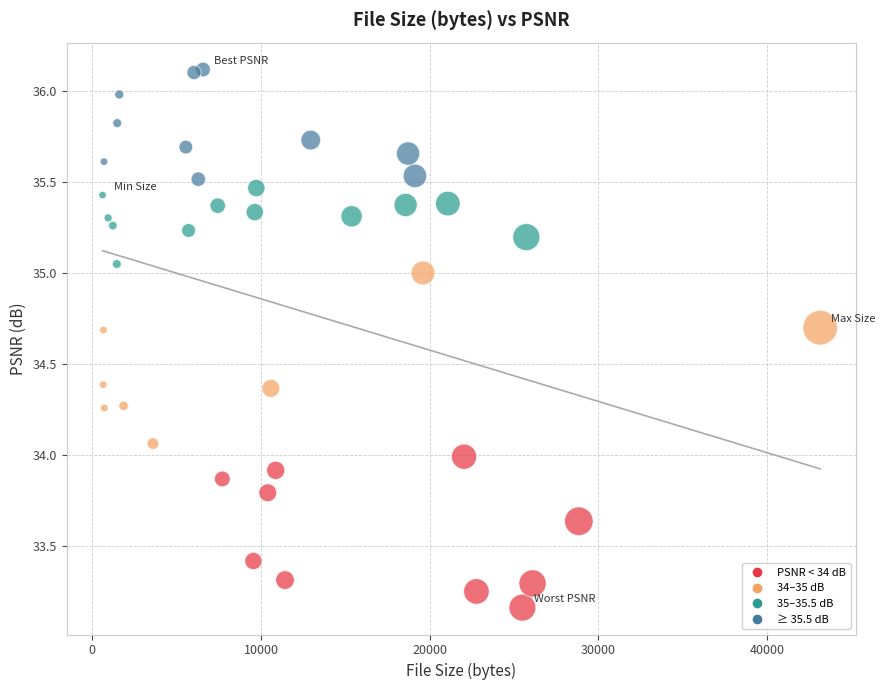

What is the range of X values (max minus min)?

42539.0